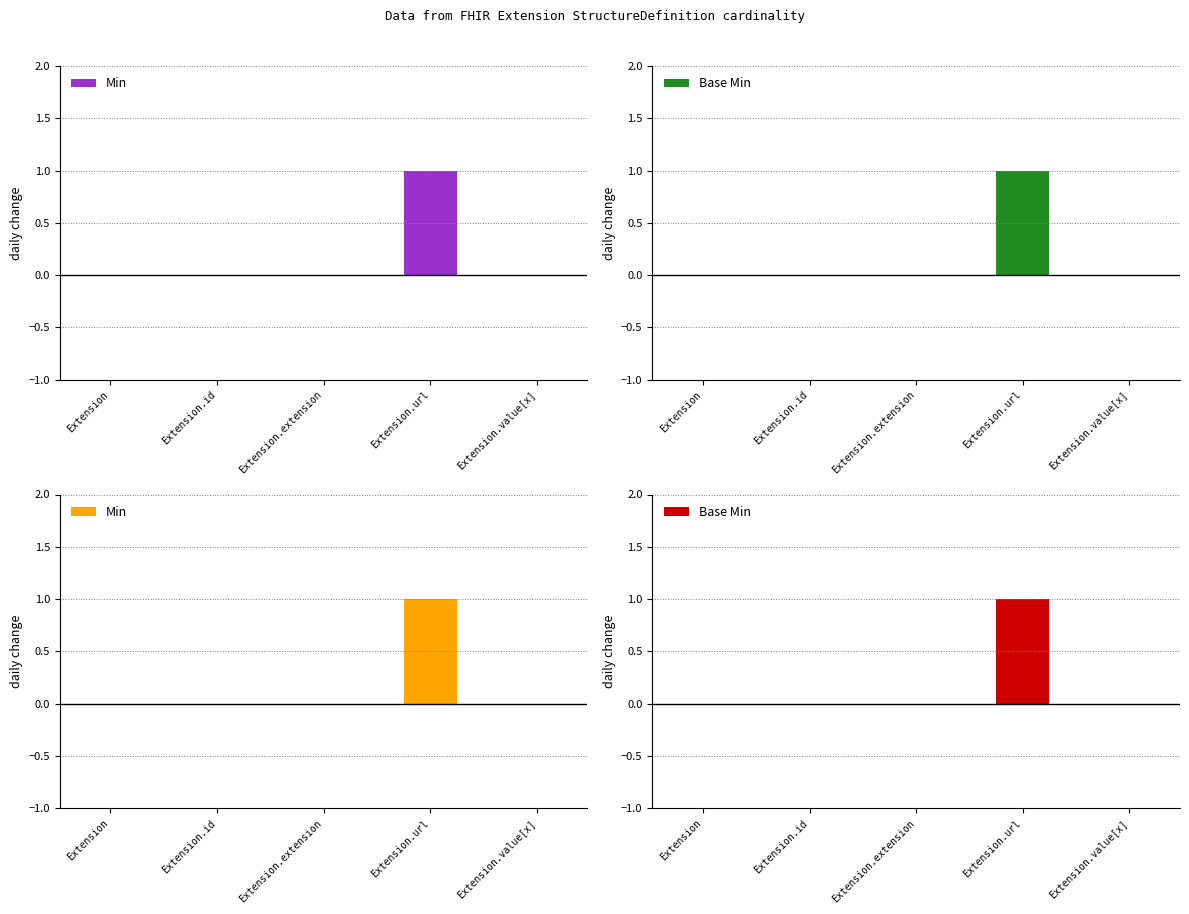

Which has a higher value, Extension.url or Extension.id?

Extension.url